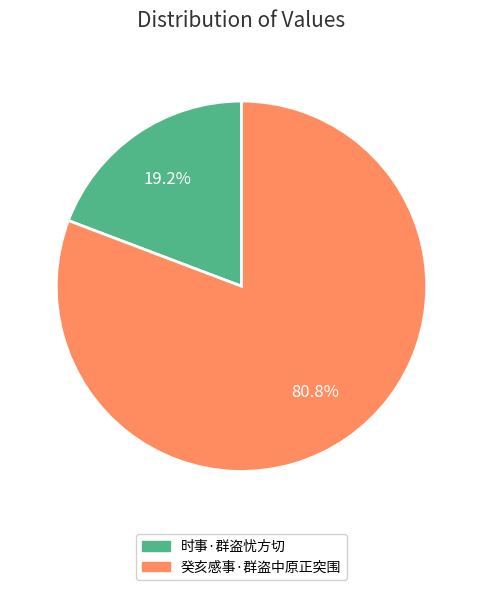

Which has a higher value, 癸亥感事·群盗中原正突围 or 时事·群盗忧方切?

癸亥感事·群盗中原正突围